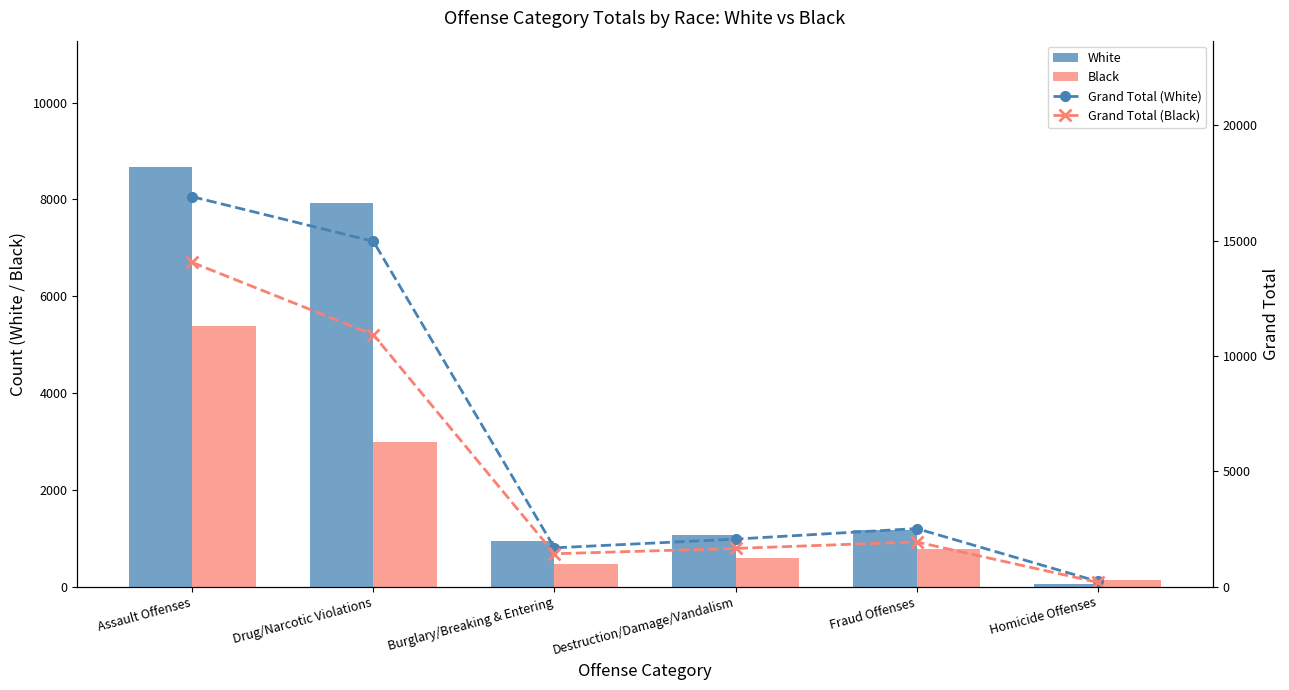

Between Drug/Narcotic Violations and Destruction/Damage/Vandalism, which series saw the biggest shift?

Grand Total (White)